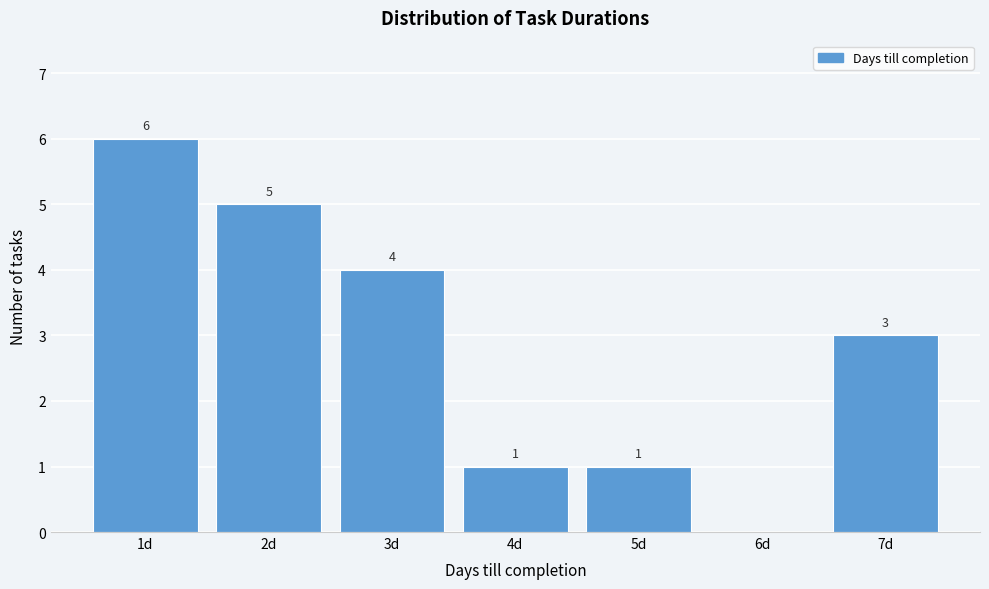

Which range on the x-axis has the tallest bar?

0.5 to 1.5